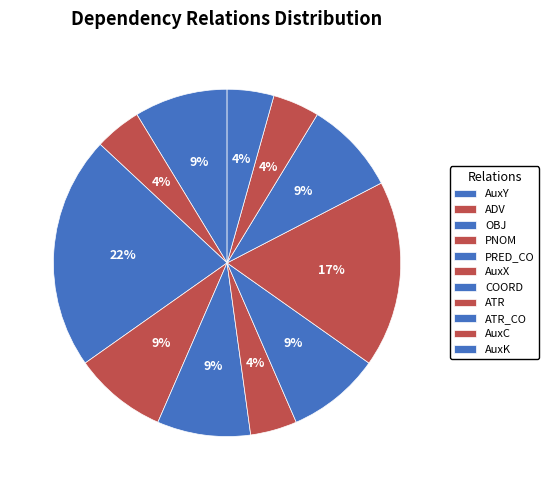

Count the number of slices in the pie.

11